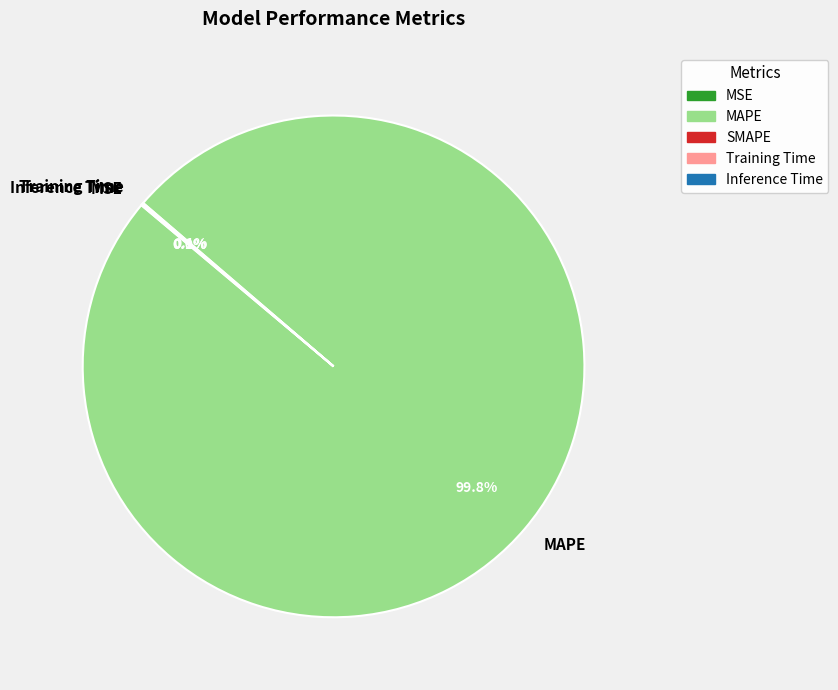

Which slice is the largest?

MAPE